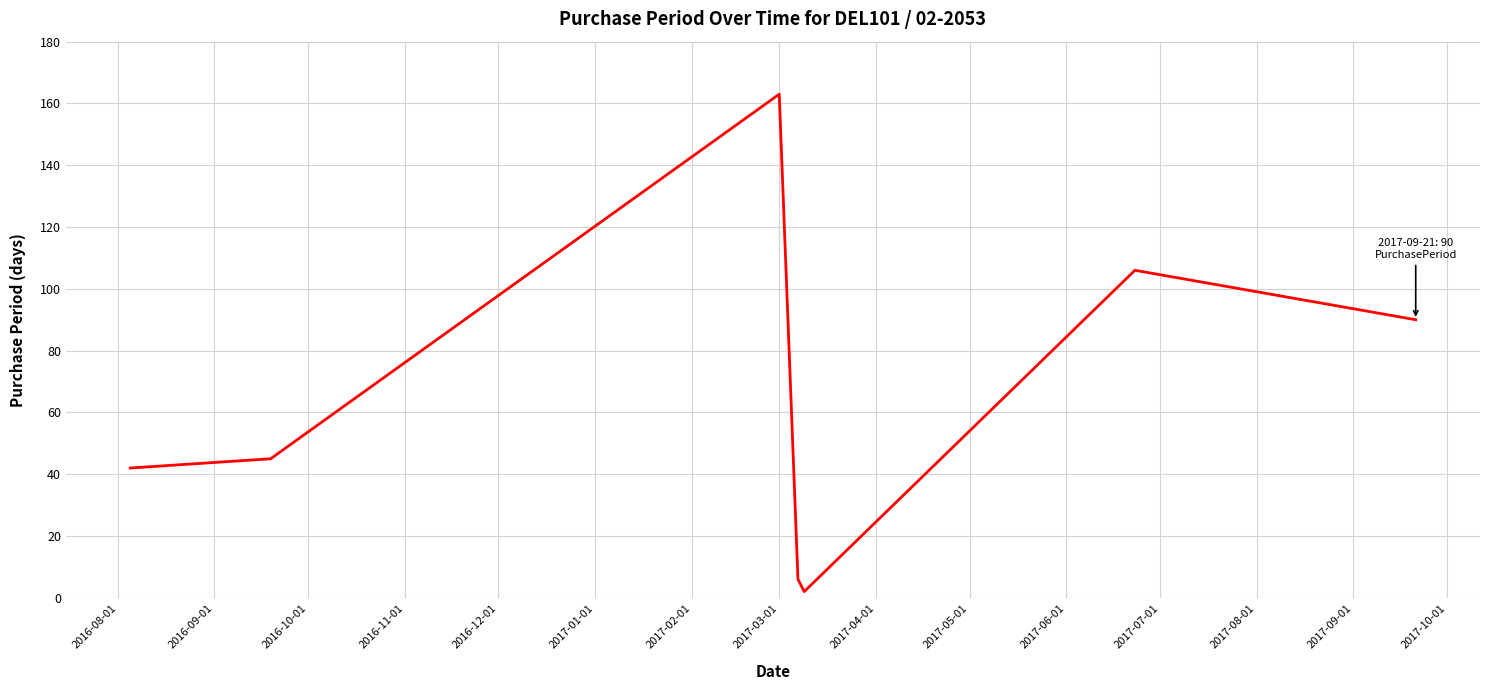

What is the difference between the second highest and second lowest values?

100